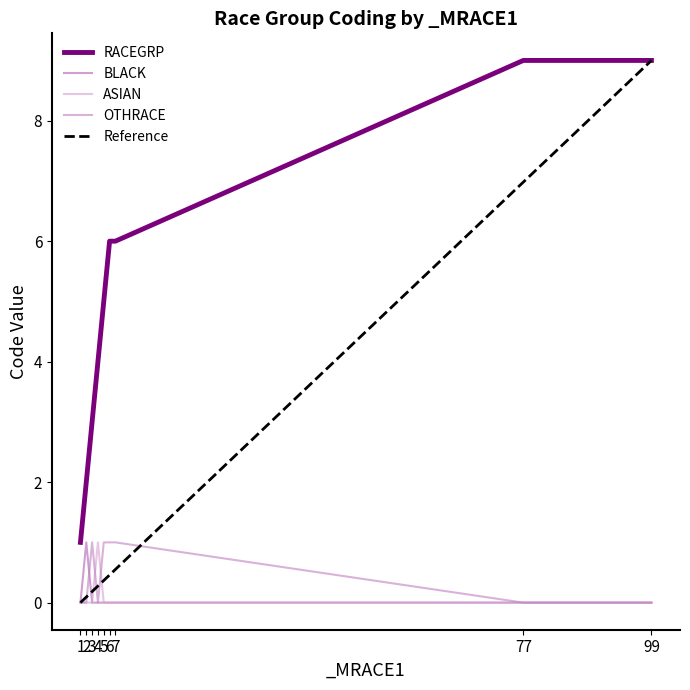

What is the spread (max minus min) of values at 7?

6